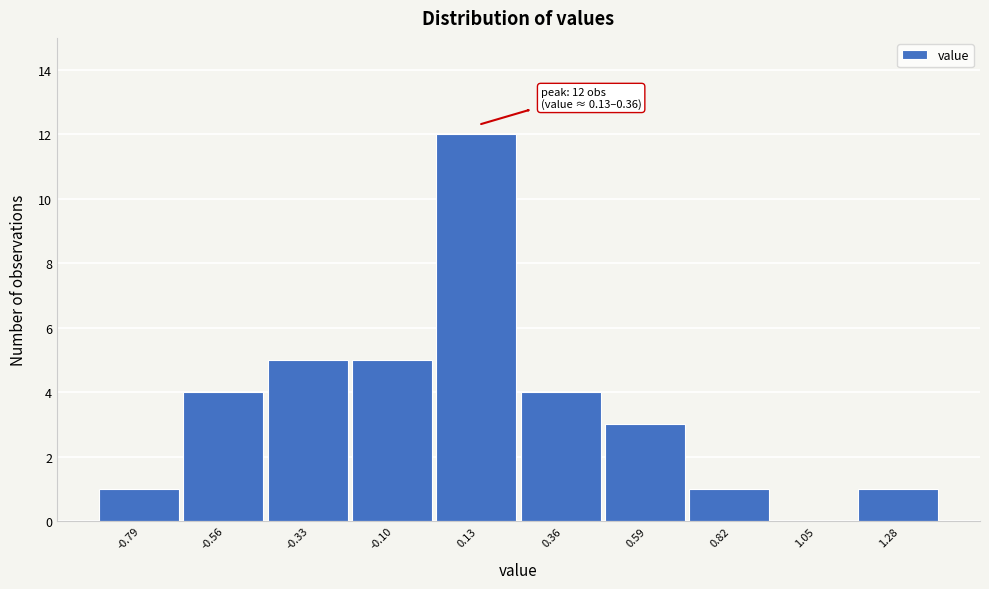

Reading right to left, list all the values displayed in this chart.

1.28=1	1.05=0	0.82=1	0.59=3	0.36=4	0.13=12	-0.10=5	-0.33=5	-0.56=4	-0.79=1